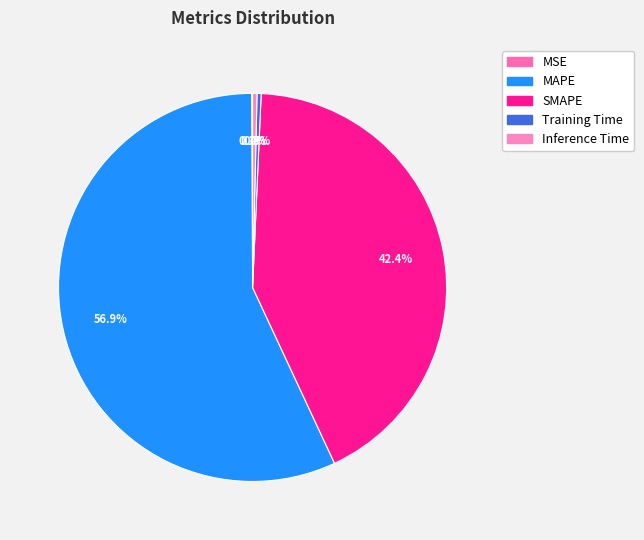

What is the largest slice in the pie chart?

MAPE